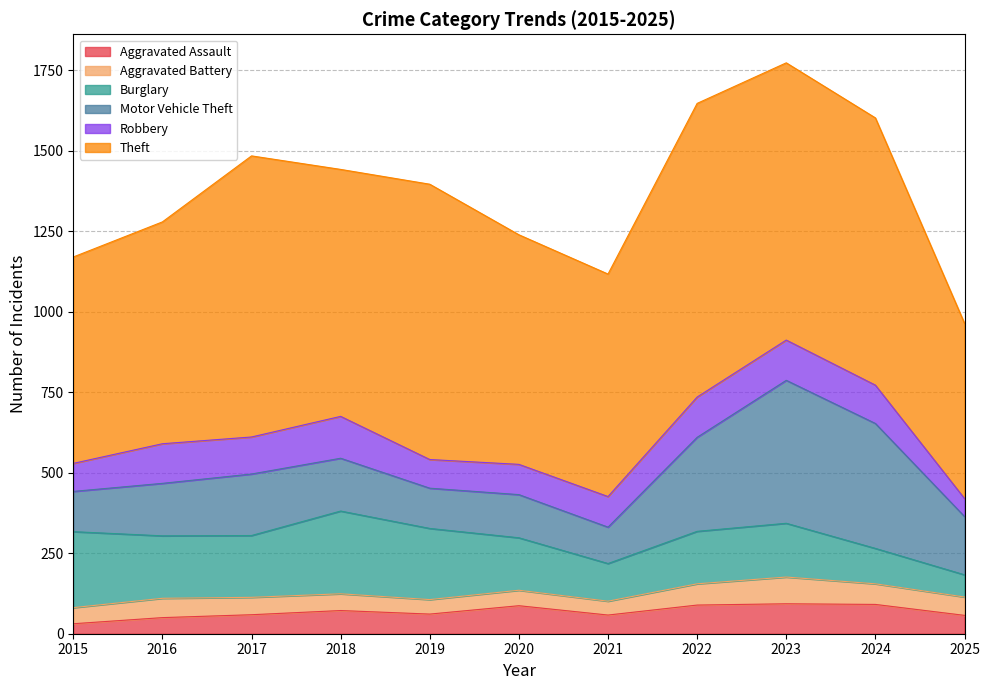

At which label is Theft closest to 728?

2020